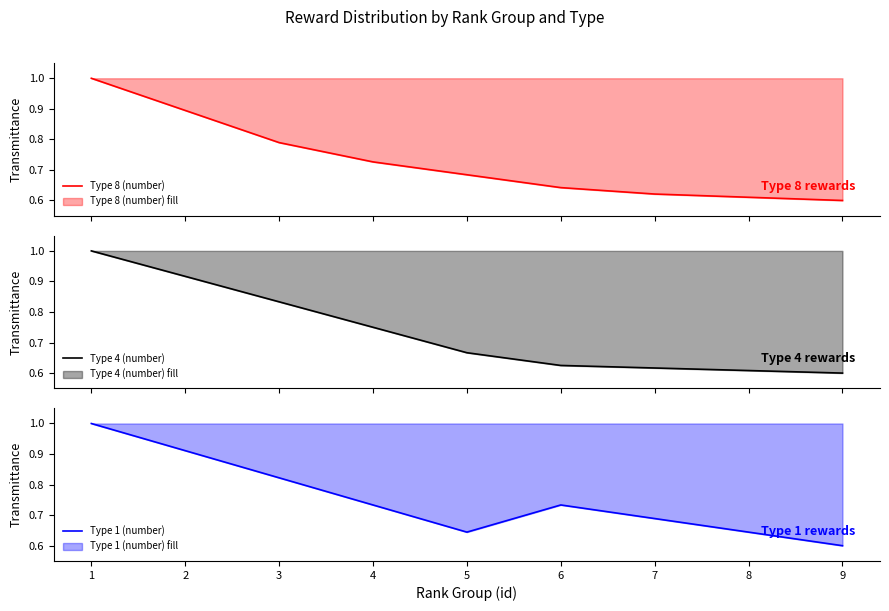

True or false: Type 1 (number) and Type 4 (number) cross at least once.

True